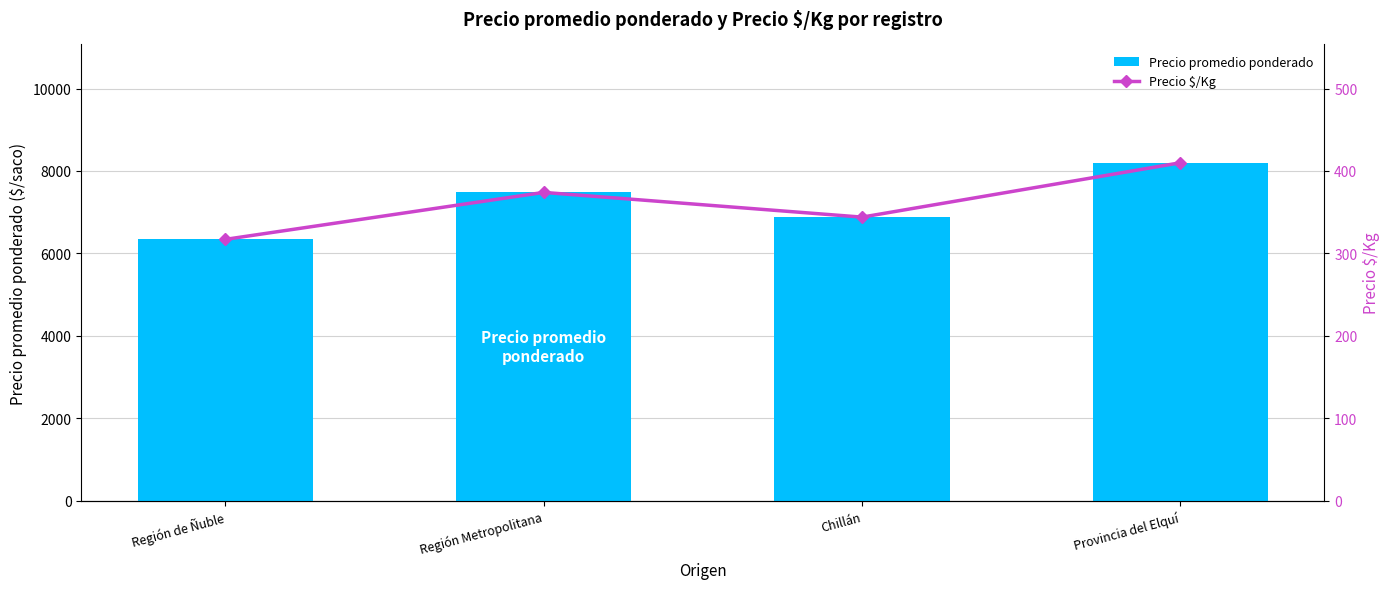

At how many categories does at least one series exceed 7682?

1